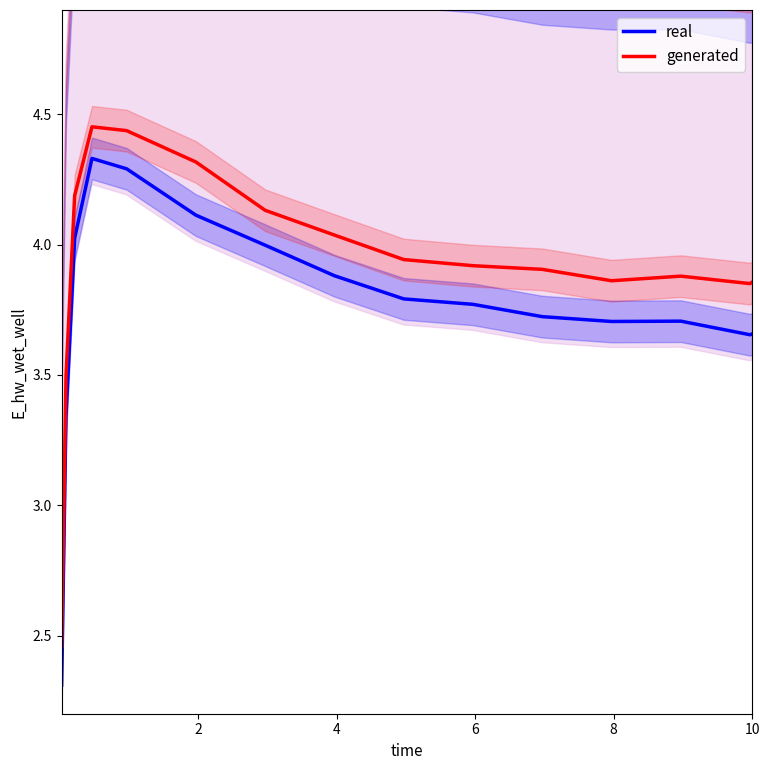

What is the difference between the maximum and second lowest values in the generated series?

1.0